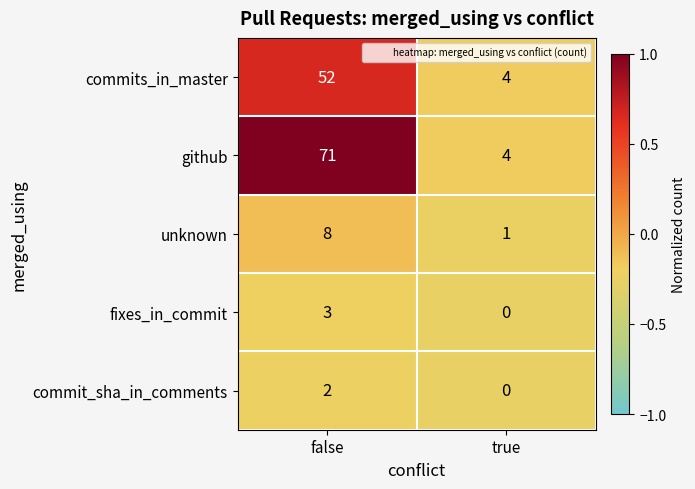

Reading left to right, list all the values displayed in this chart.

commits_in_master: false=52	true=4
github: false=71	true=4
unknown: false=8	true=1
fixes_in_commit: false=3	true=0
commit_sha_in_comments: false=2	true=0